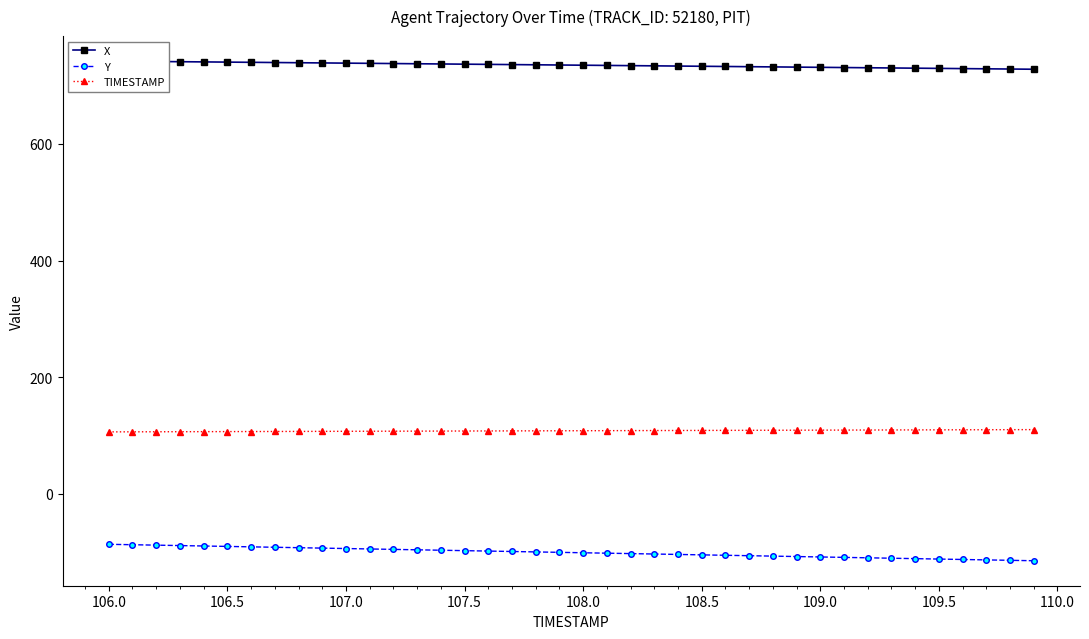

What is the sum of all TIMESTAMP values?

4318.0